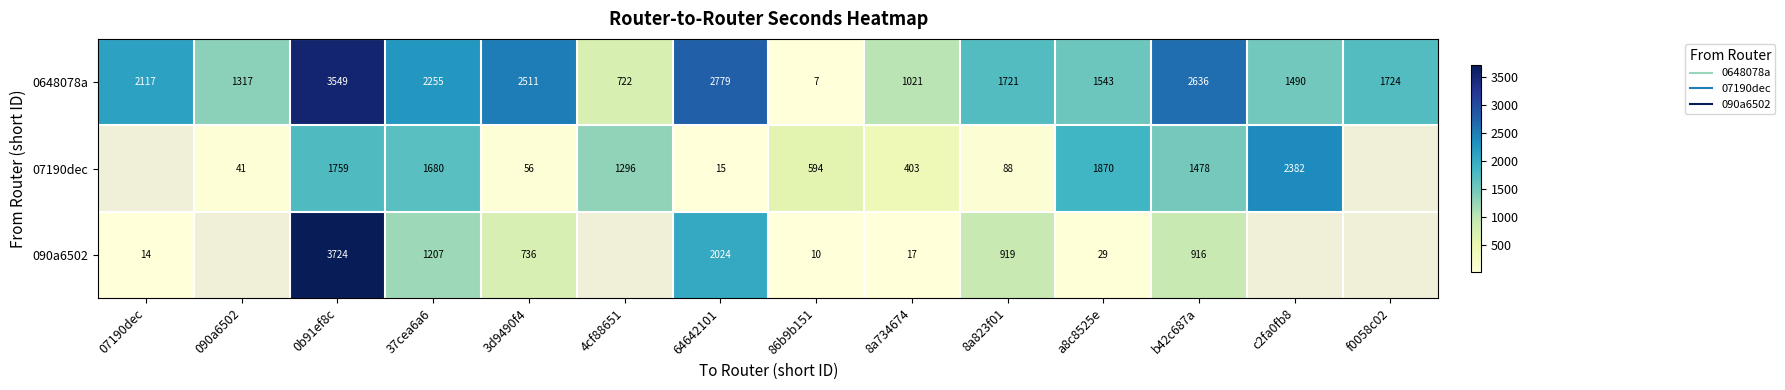

Is it true that 0648078a equals 1840.1 at 64642101?

False